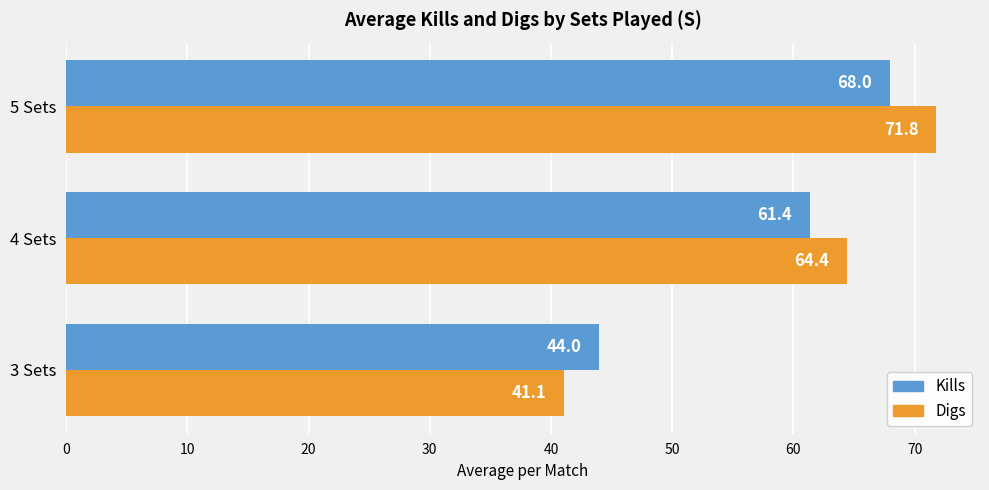

Which series has the largest total across all categories?

Digs